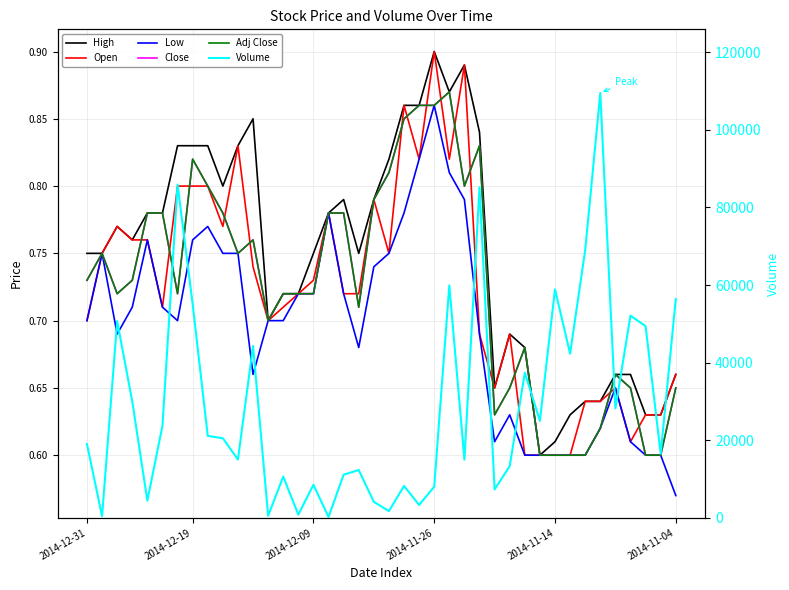

Is the value of High at 15 greater than the value of Adj Close at 27?

Yes